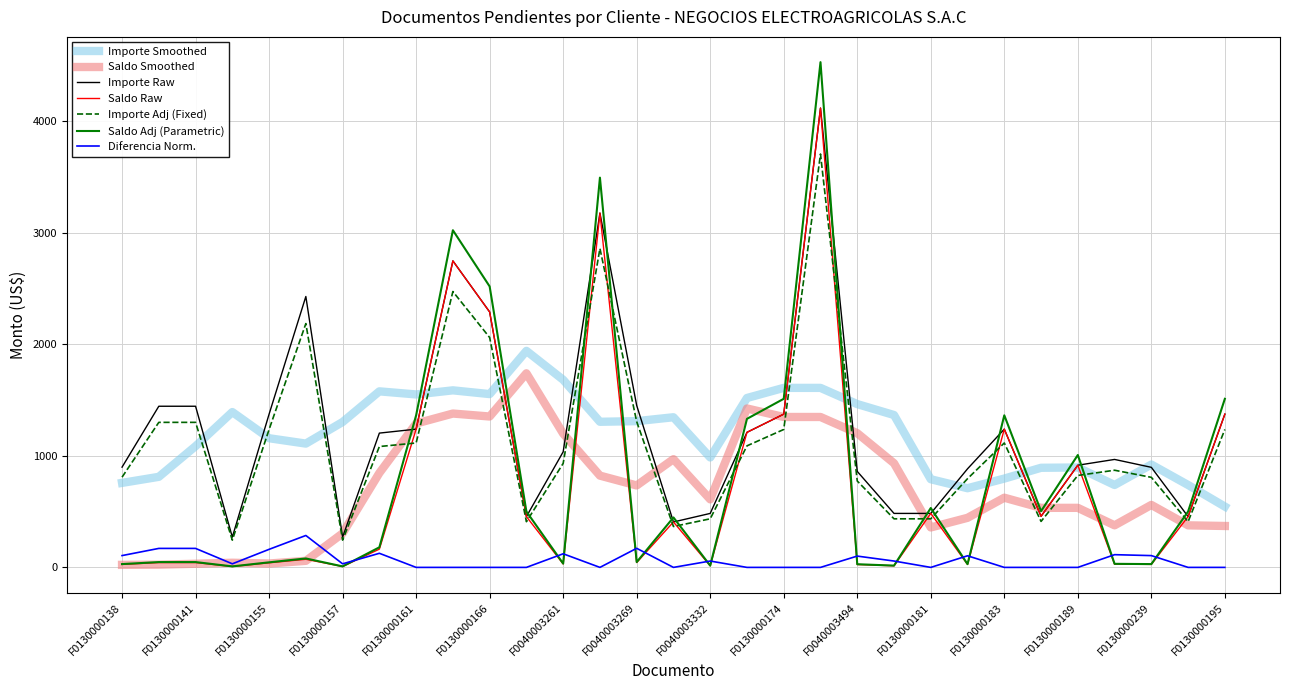

Which series has the widest spread of values?

Saldo Adj (Parametric)